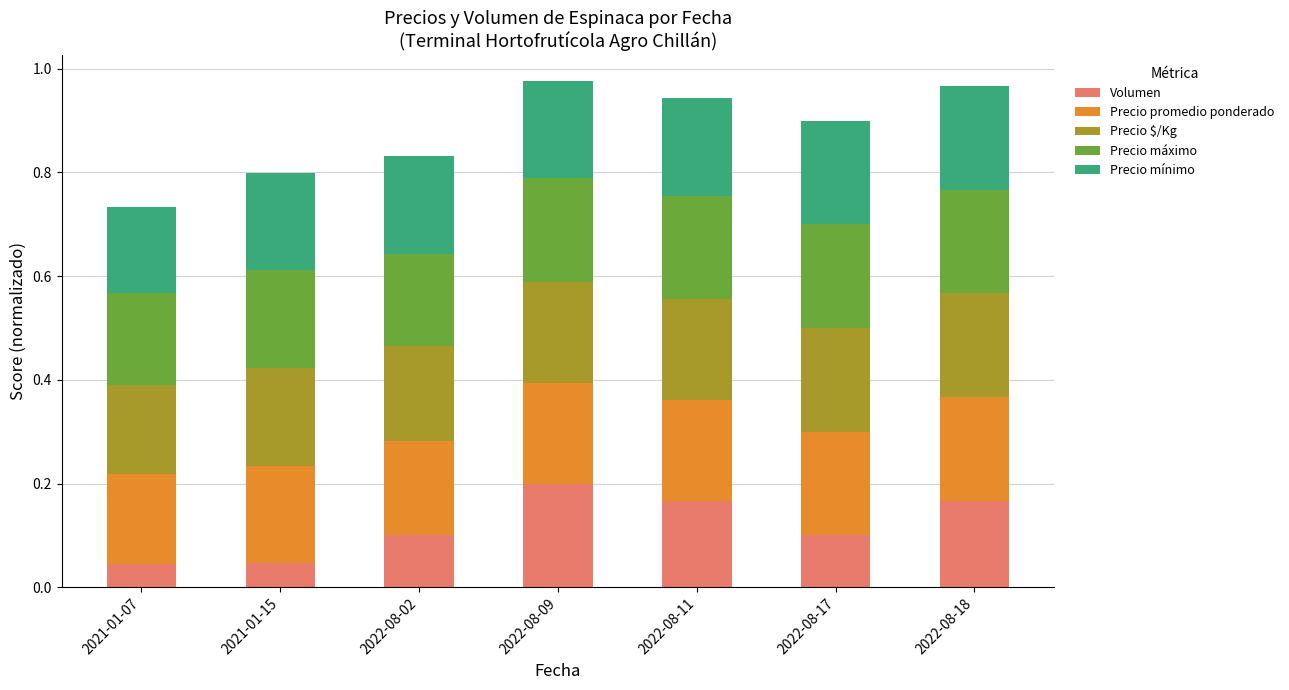

How many bars are there in total?

7